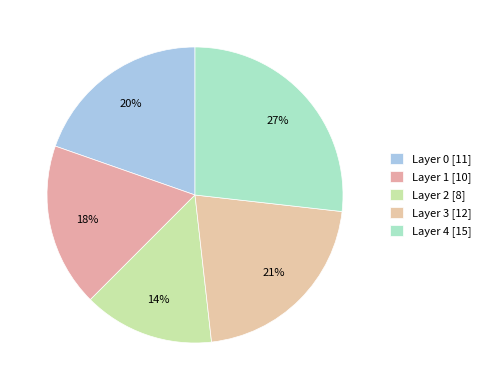

How many segments does this pie chart have?

5